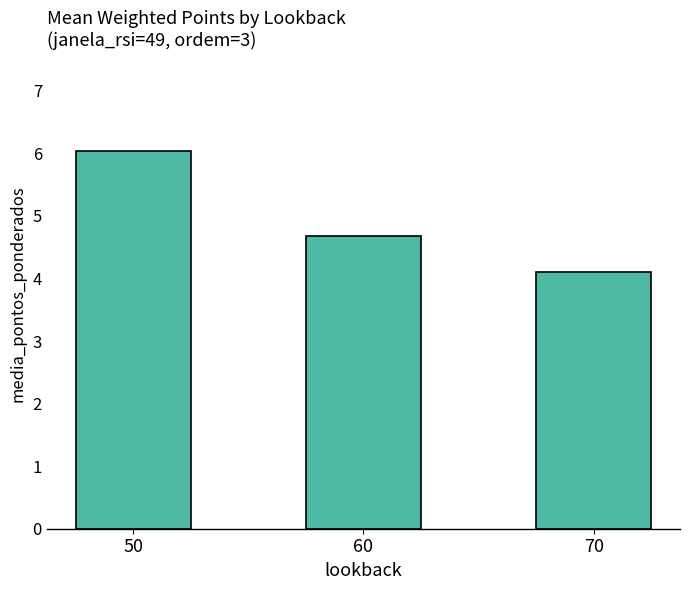

What value does the data have at 60?

4.7